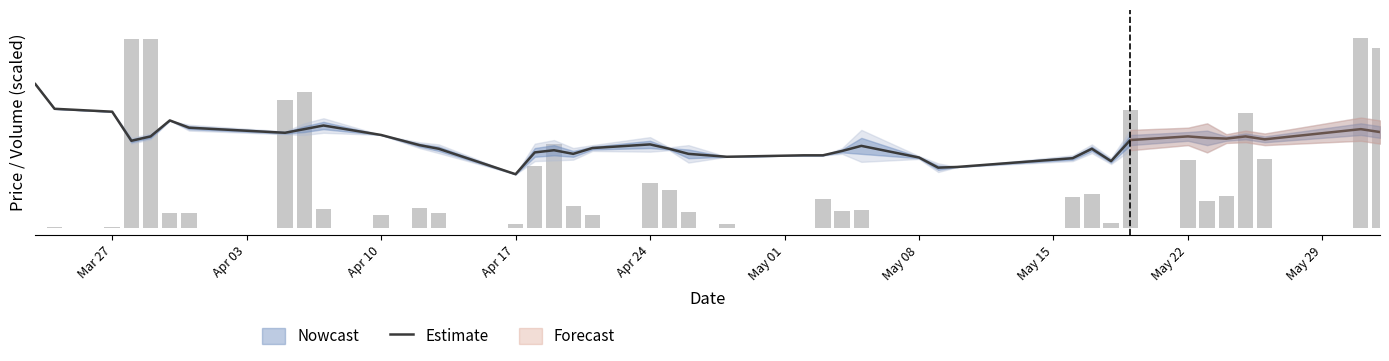

What is the approximate value at May 01?

0.7